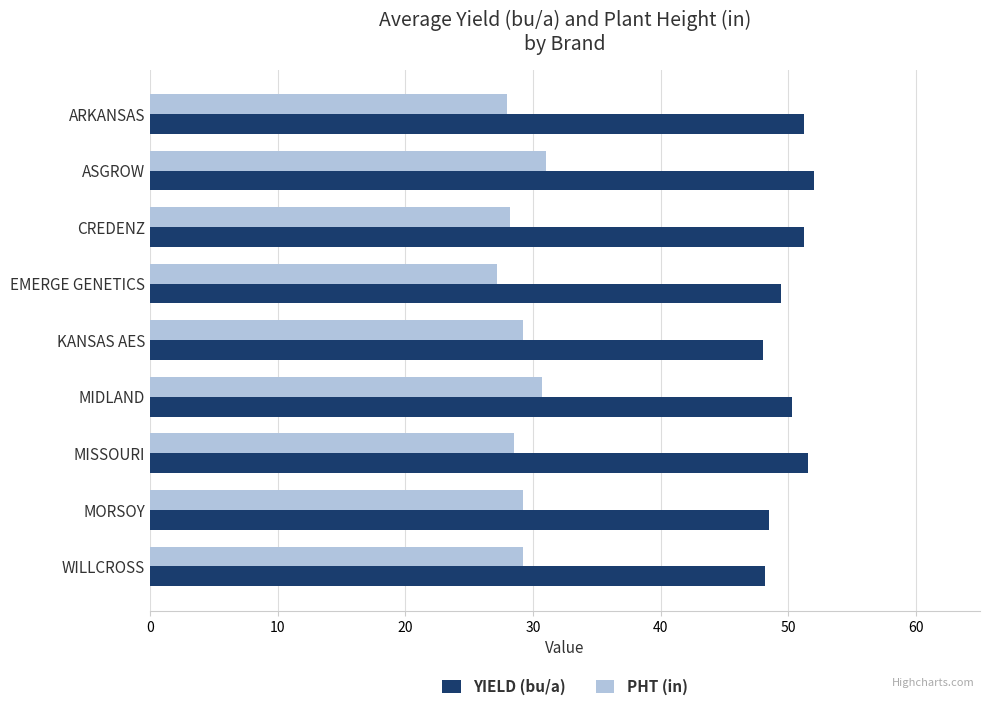

What are all the series names shown in the legend?

YIELD (bu/a), PHT (in)